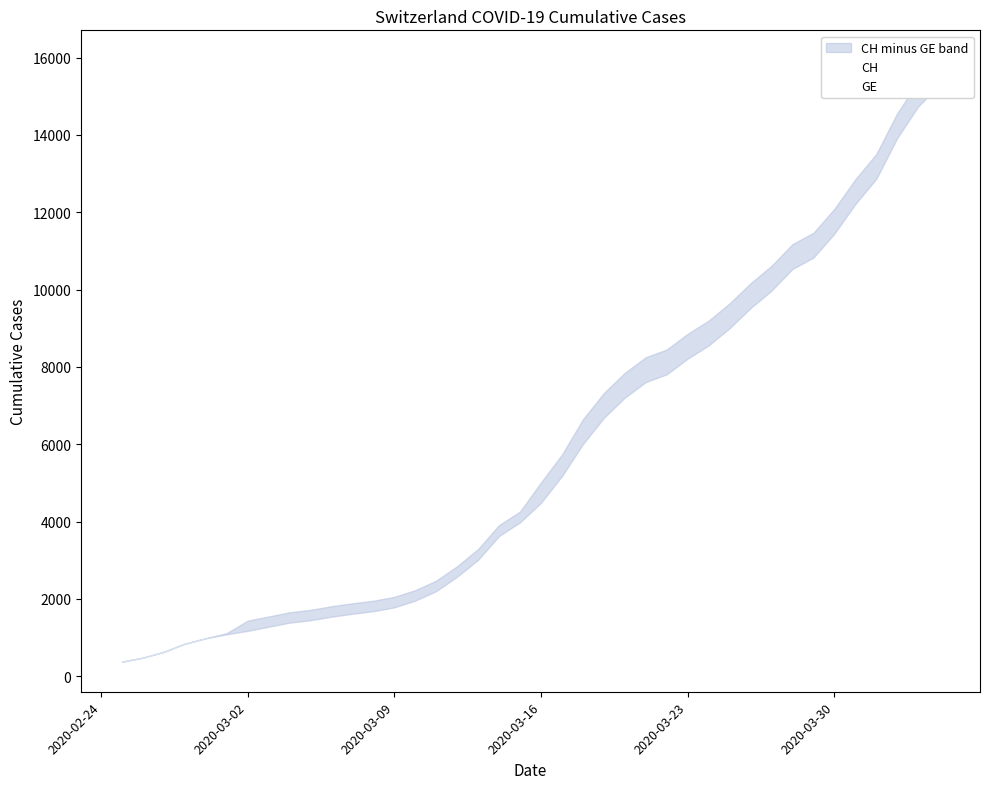

At how many categories does at least one series exceed 1523?

33